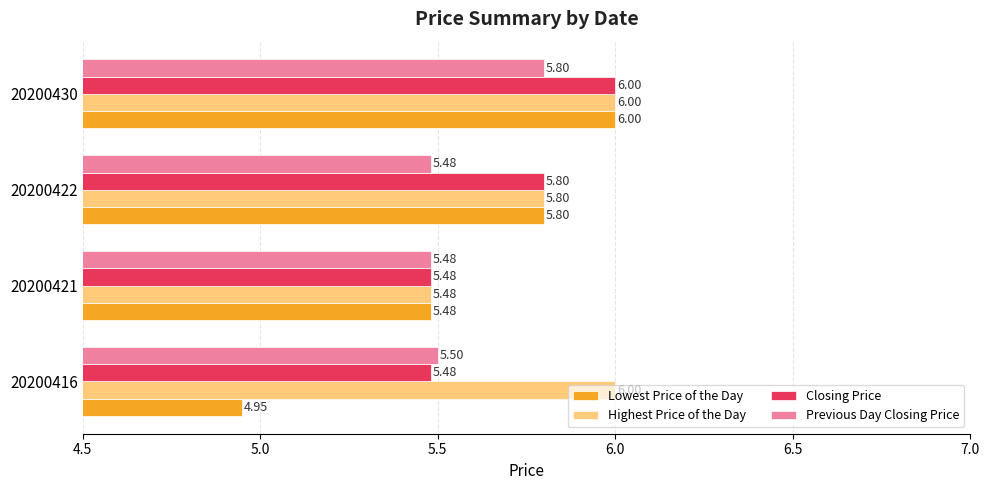

List the labels in order of Lowest Price of the Day value, smallest first.

20200416, 20200421, 20200422, 20200430